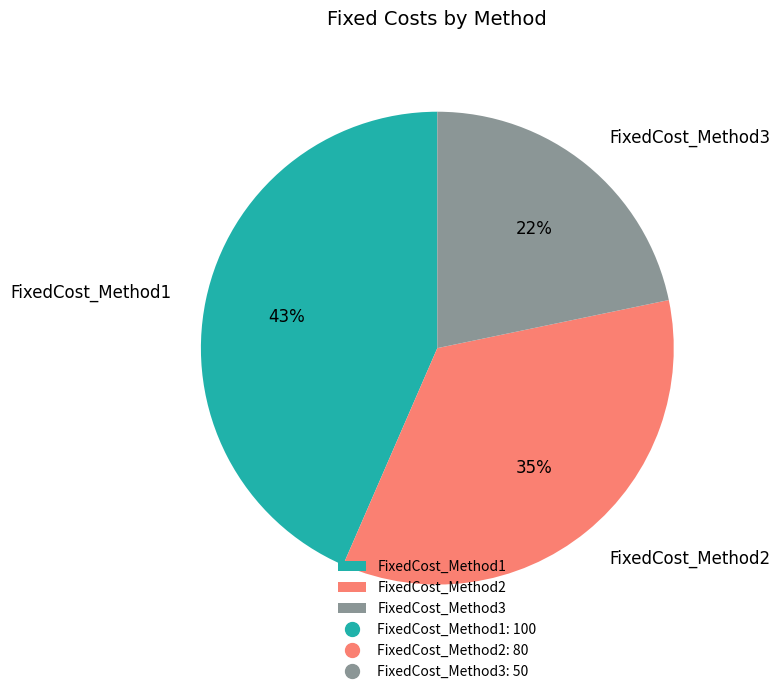

Is it true that FixedCost_Method1 is 58% of the pie?

False